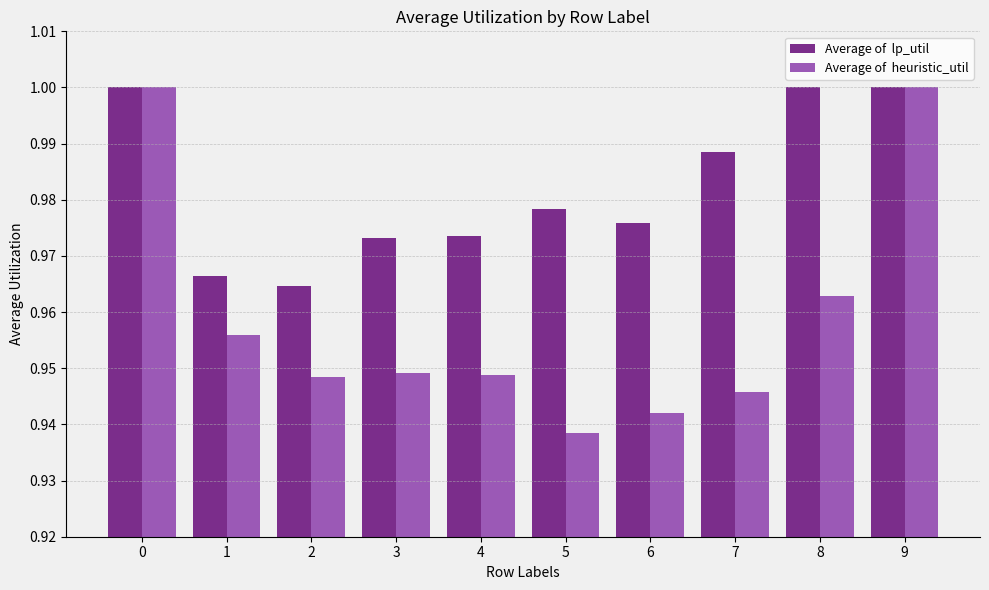

What is the total value across all series at 7?

1.9